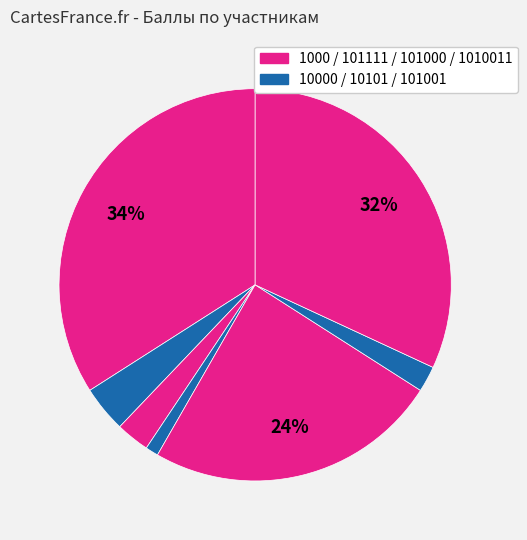

How many segments does this pie chart have?

7